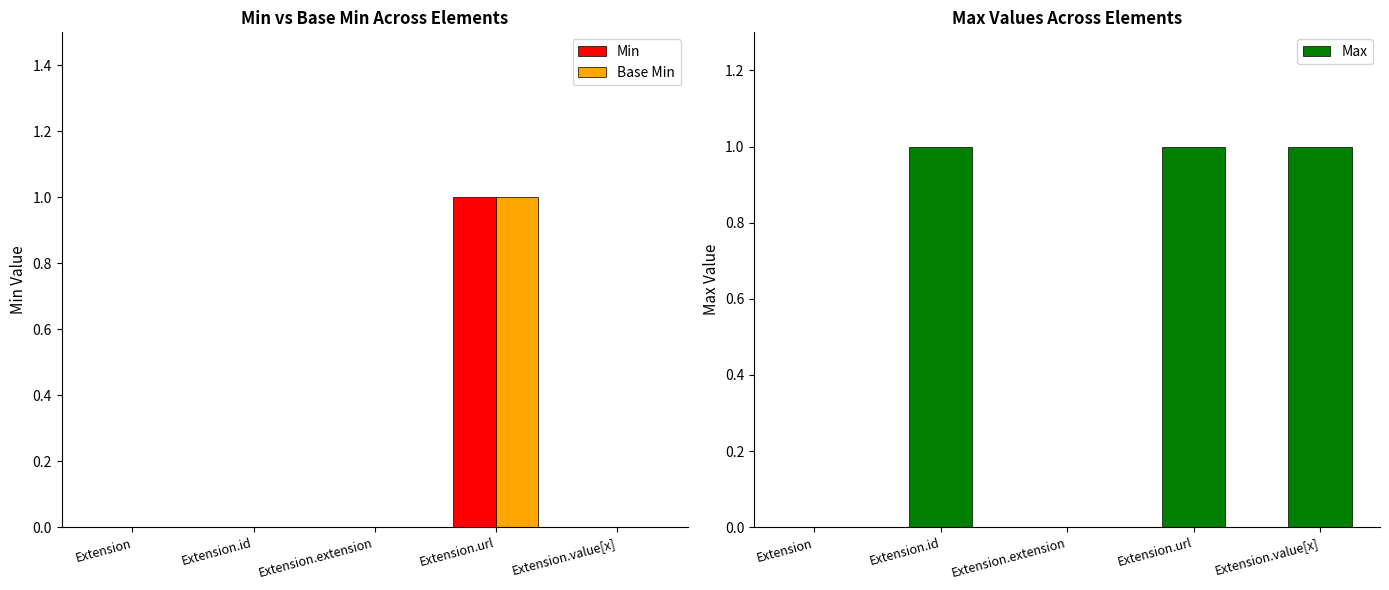

Are the bars horizontal?

No